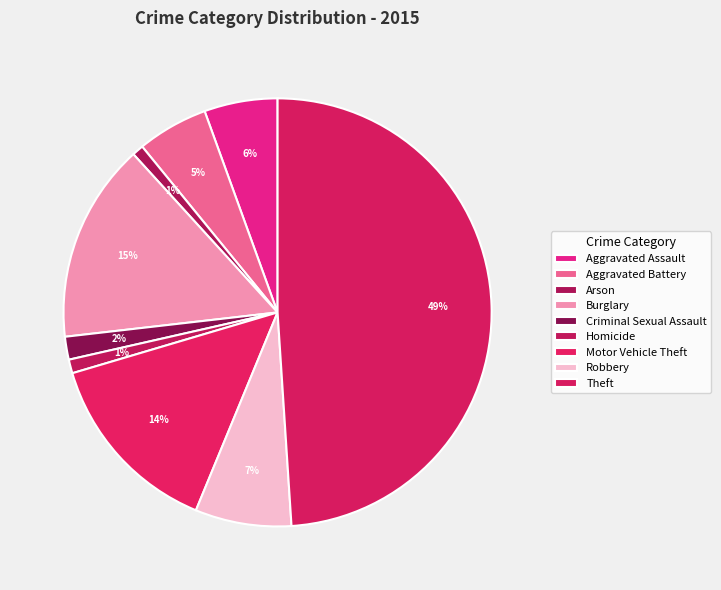

Is there a majority slice in this chart?

No